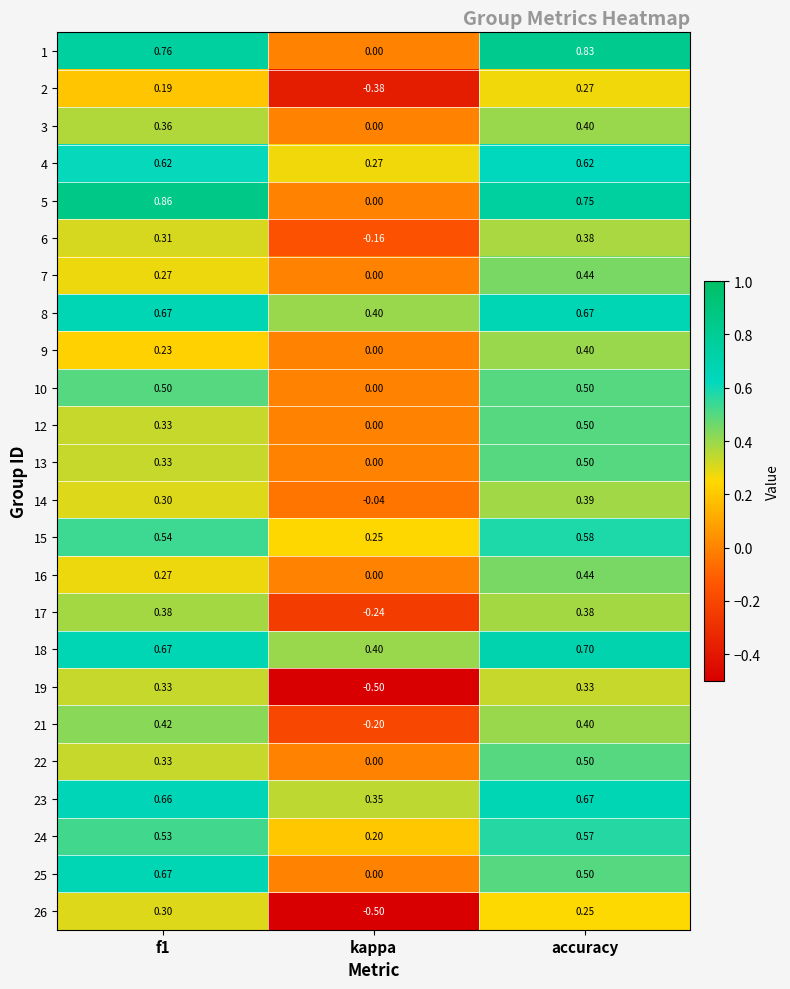

Where is 8 nearest to the value 0?

kappa